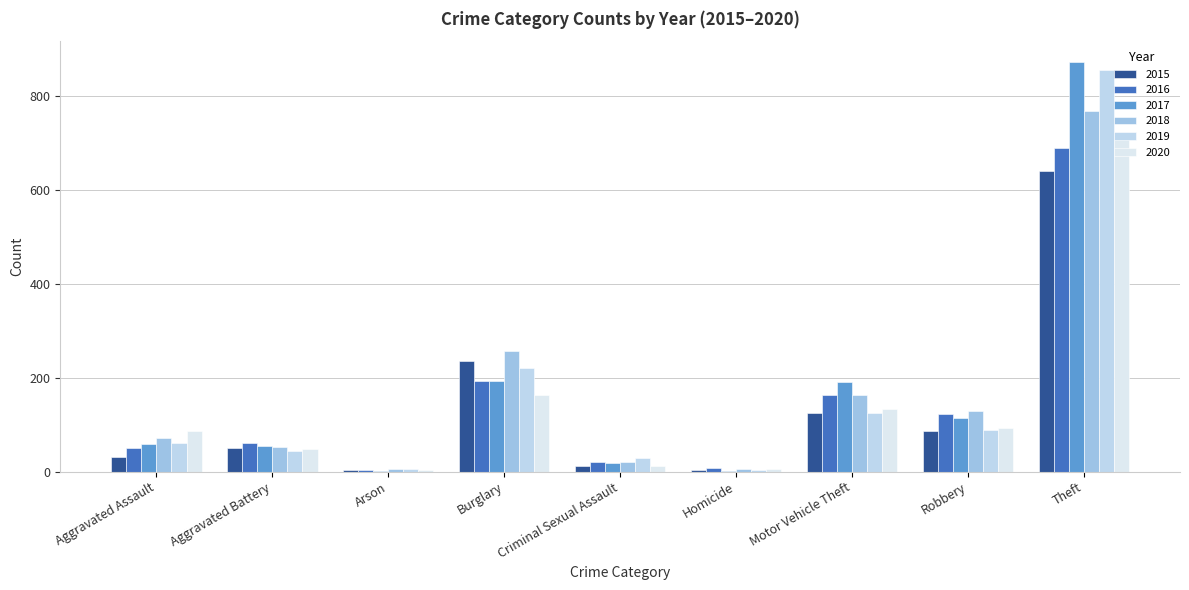

At which category is the sum across all series the highest?

Theft